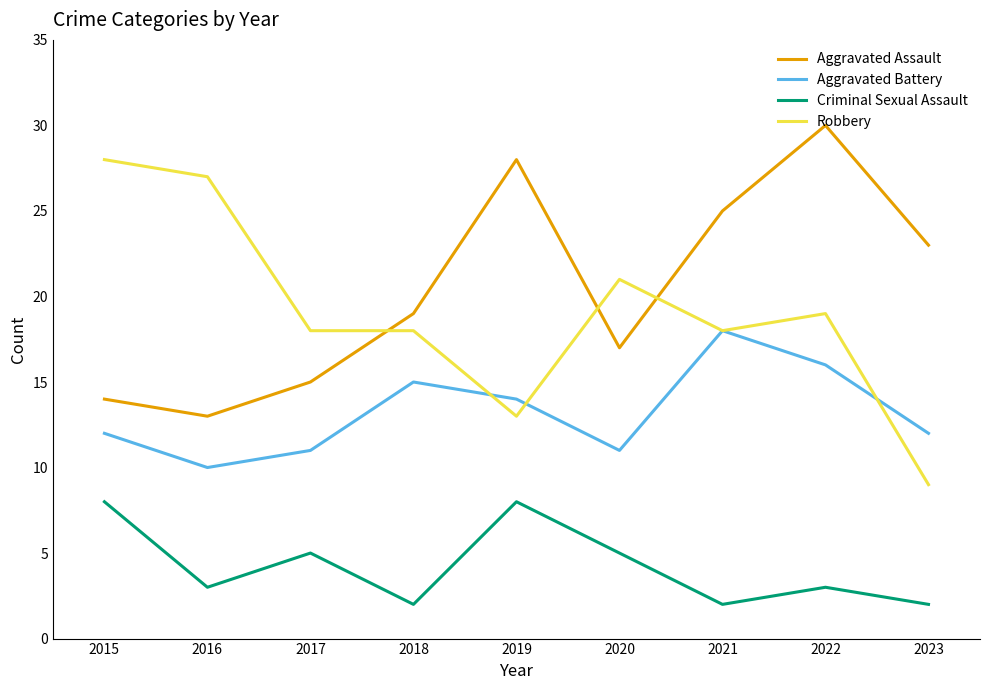

The Aggravated Assault series shows 14 at 2015. True or false?

True